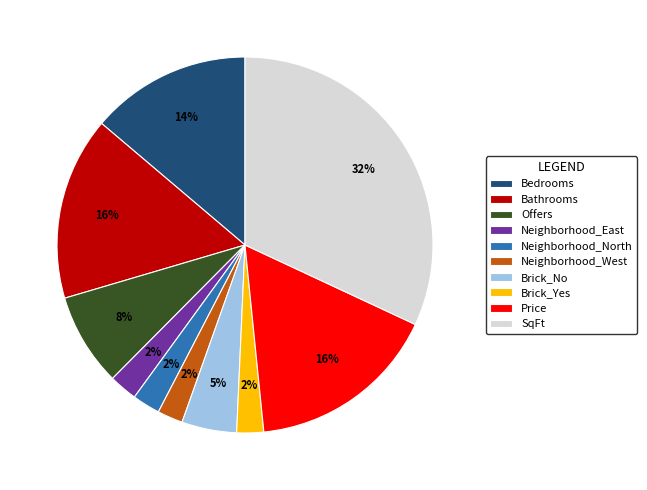

Between Neighborhood_West and Price, which is larger?

Price